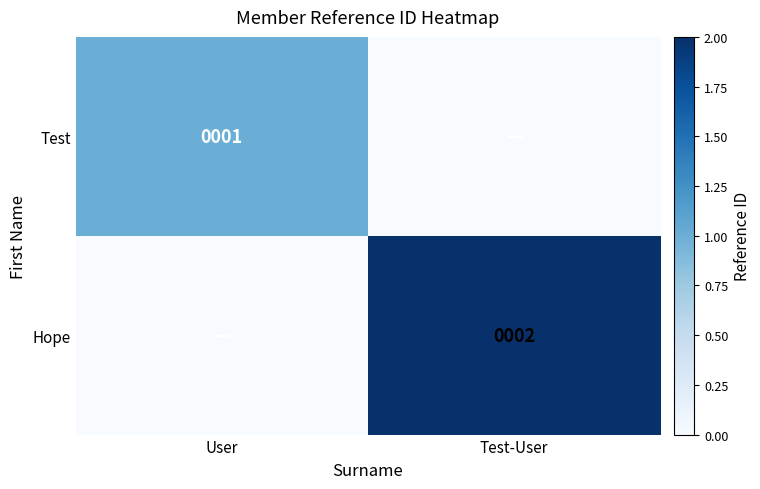

The value of Test at User is 1. True or false?

True